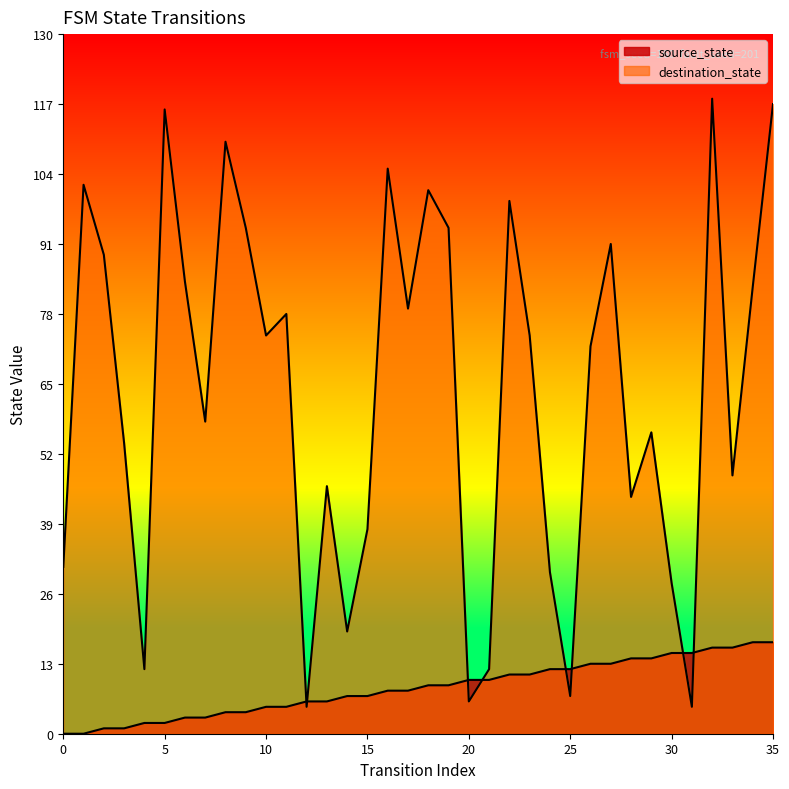

Reading left to right, what are all the values shown in this chart?

source_state: 0=0	1=0	2=1	3=1	4=2	5=2	6=3	7=3	8=4	9=4	10=5	11=5	12=6	13=6	14=7	15=7	16=8	17=8	18=9	19=9	20=10	21=10	22=11	23=11	24=12	25=12	26=13	27=13	28=14	29=14	30=15	31=15	32=16	33=16	34=17	35=17
destination_state: 0=31	1=102	2=89	3=54	4=12	5=116	6=84	7=58	8=110	9=94	10=74	11=78	12=5	13=46	14=19	15=38	16=105	17=79	18=101	19=94	20=6	21=12	22=99	23=74	24=30	25=7	26=72	27=91	28=44	29=56	30=28	31=5	32=118	33=48	34=83	35=117